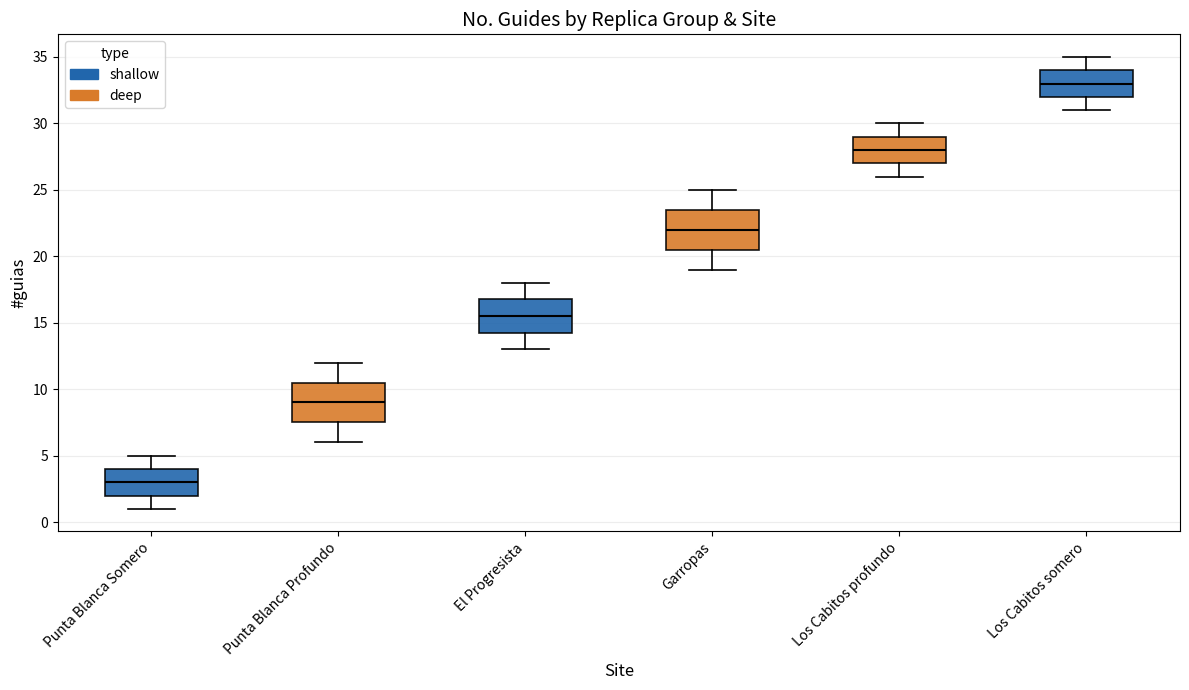

Reading left to right, read every box against the y-axis: the position of its median line, the range the box covers, and the ends of its whiskers. The values are not printed on the chart, so give them approximately, as read against the axis.

Punta Blanca Somero: median 3.0, box 2.0 to 4.0, whiskers 1.0 to 5.0
Punta Blanca Profundo: median 9.0, box 7.5 to 10.5, whiskers 6.0 to 12.0
El Progresista: median 15.5, box 14.5 to 17.0, whiskers 13.0 to 18.0
Garropas: median 22.0, box 20.5 to 23.5, whiskers 19.0 to 25.0
Los Cabitos profundo: median 28.0, box 27.0 to 29.0, whiskers 26.0 to 30.0
Los Cabitos somero: median 33.0, box 32.0 to 34.0, whiskers 31.0 to 35.0